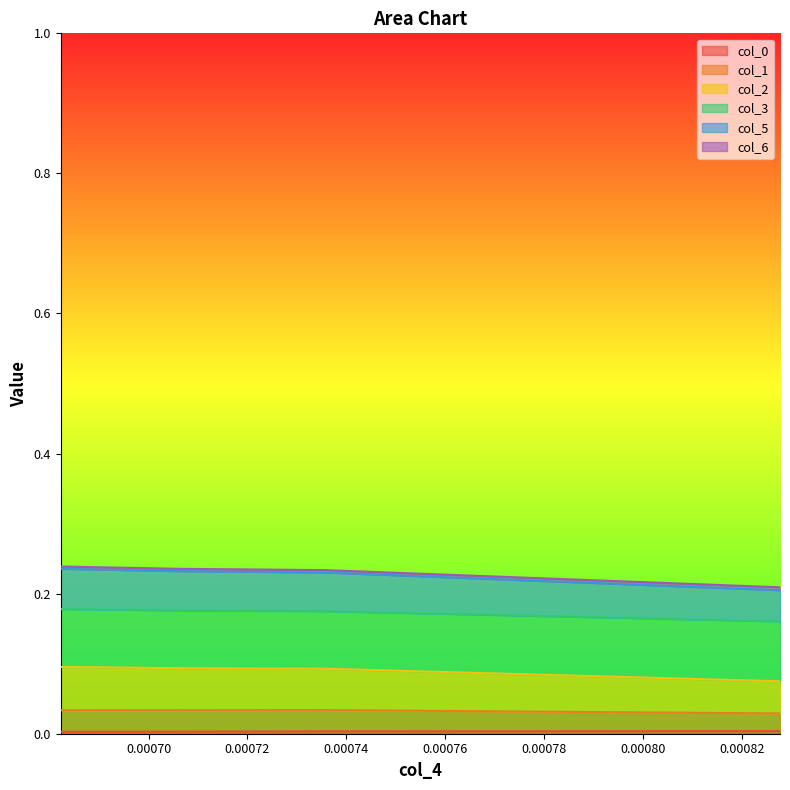

Which series has the largest range (max minus min)?

col_5